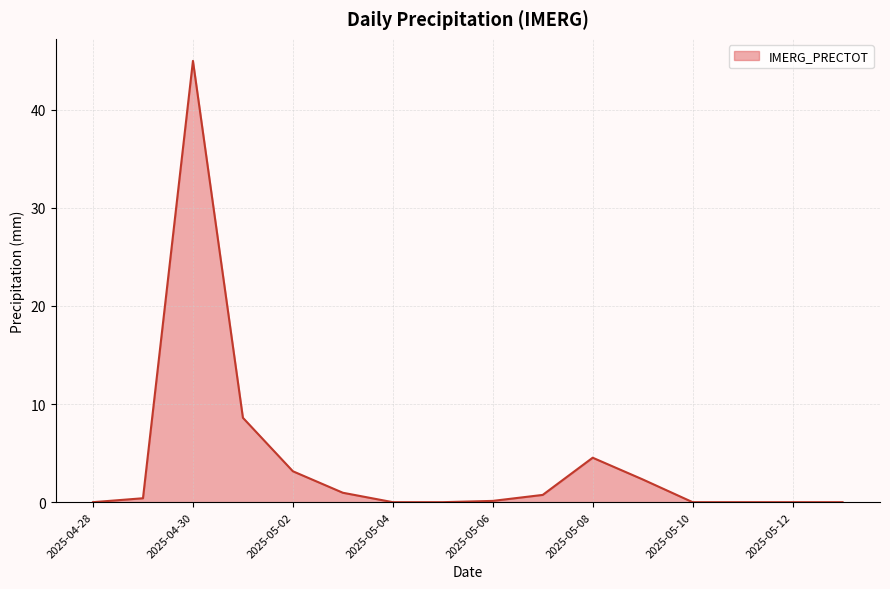

What is the maximum value shown in the chart?

45.0